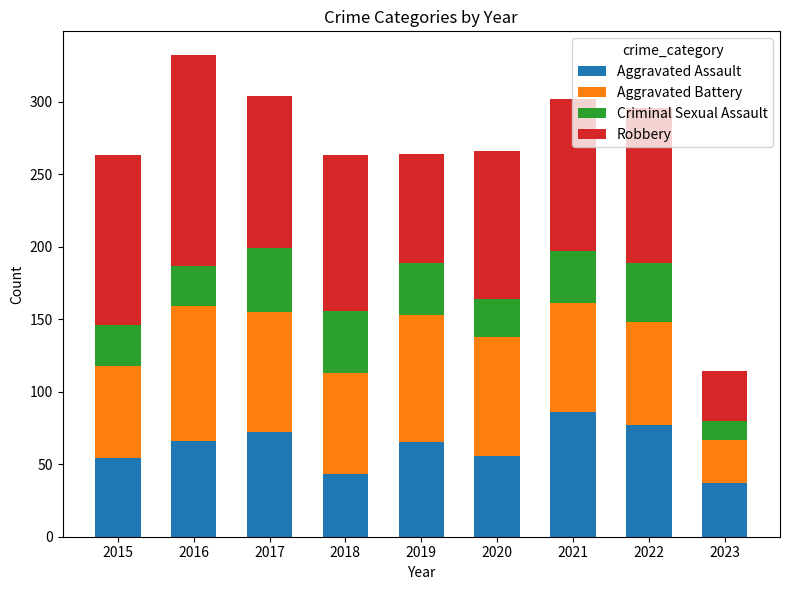

The Aggravated Assault series shows 119 at 2021. True or false?

False